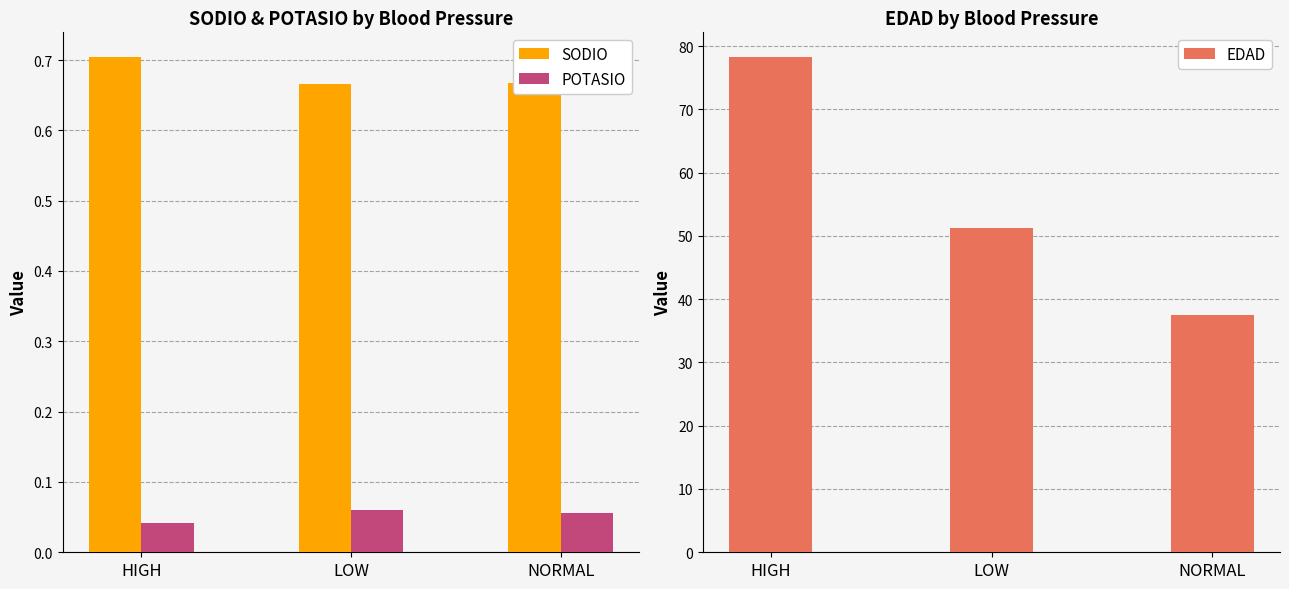

Is it true that POTASIO equals 0.1 at LOW?

True